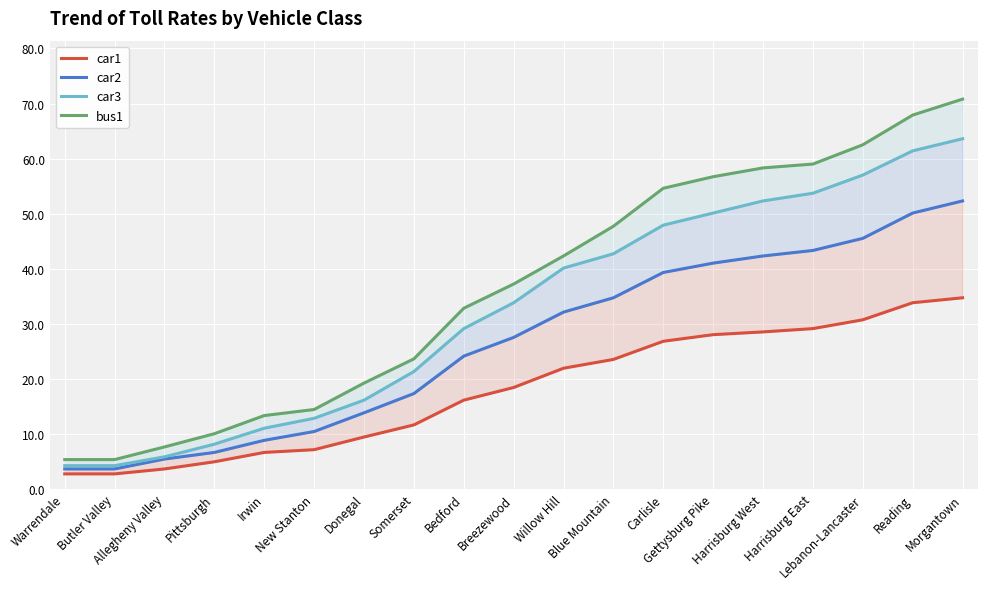

What is the difference between the maximum and minimum values in the bus1 series?

65.5